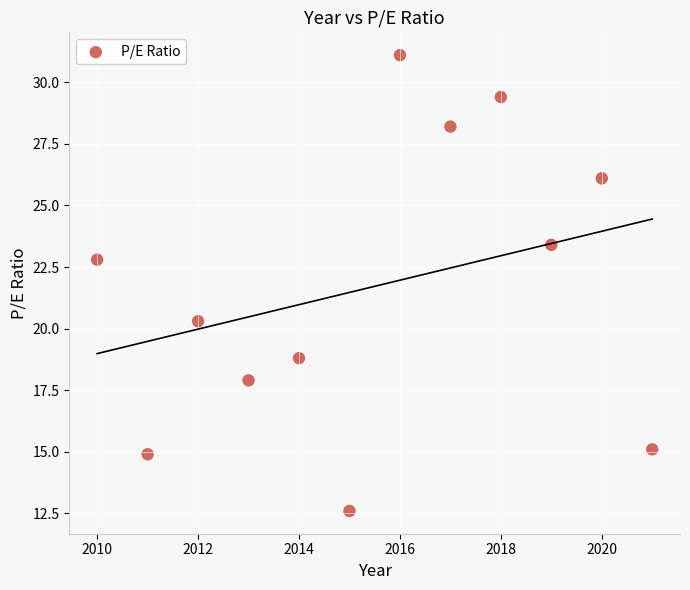

What is the average X value?

2015.5